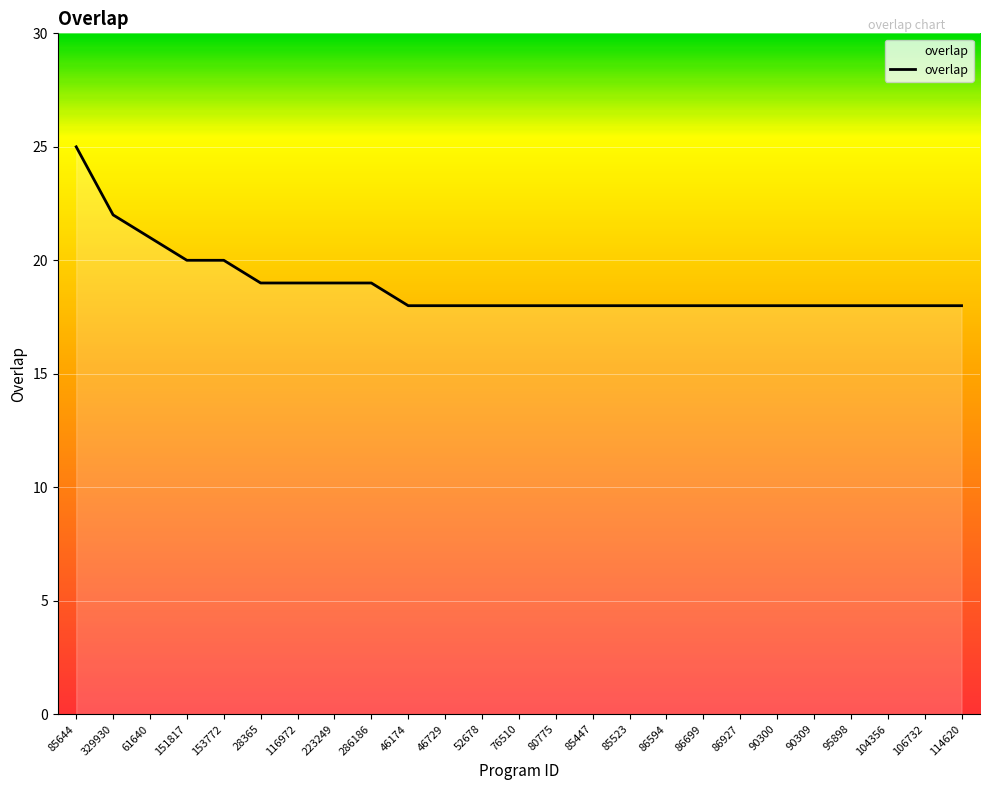

At which label is the value closest to 21?

61640